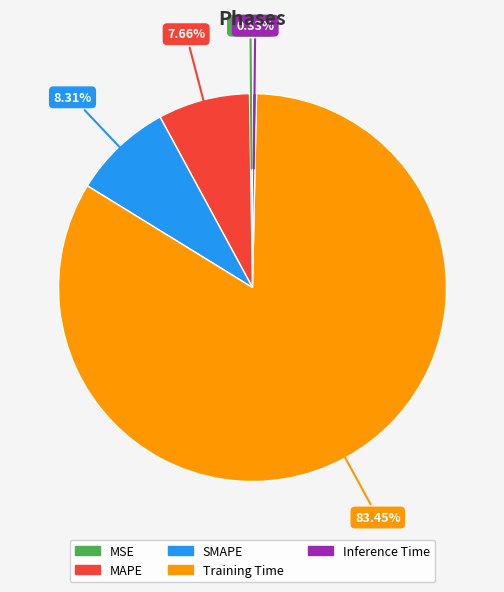

What is the majority slice?

Training Time